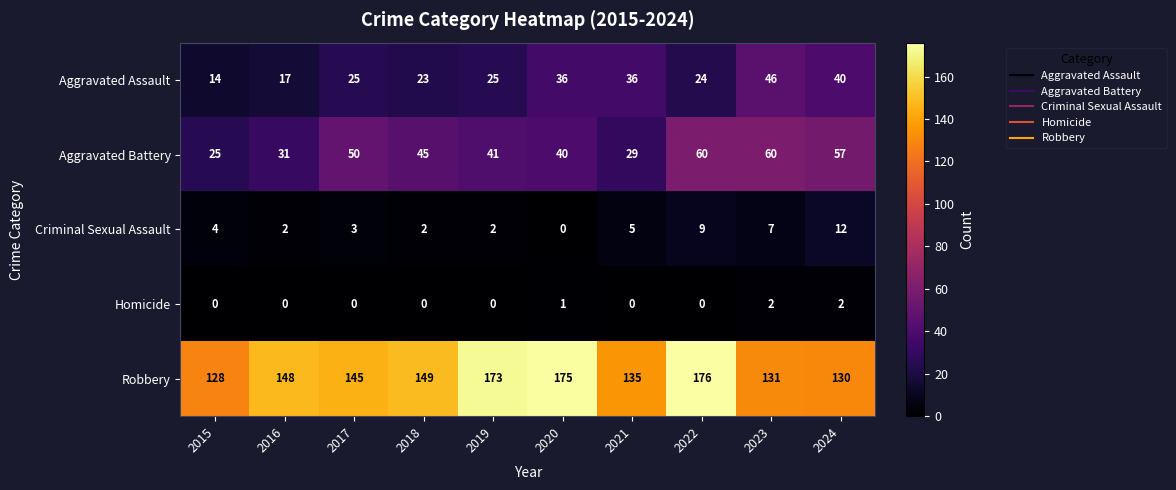

What is the sum of the Aggravated Battery values at 2024 and 2020?

97